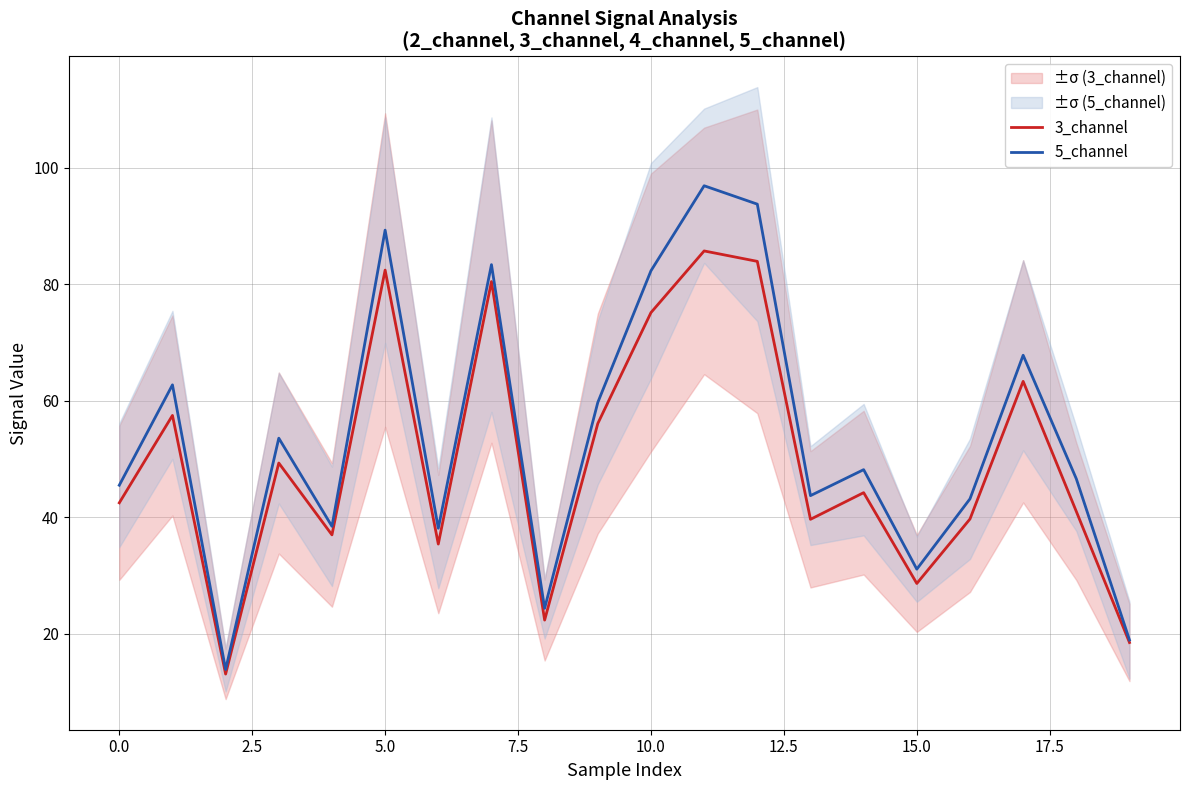

What are all the series names shown in the legend?

3_channel, 5_channel